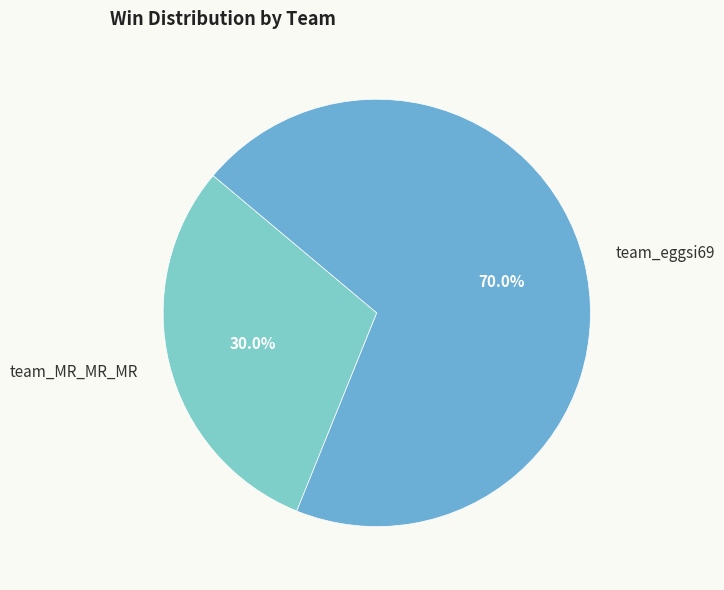

To the nearest percent, what percentage of the pie is team_eggsi69?

70%